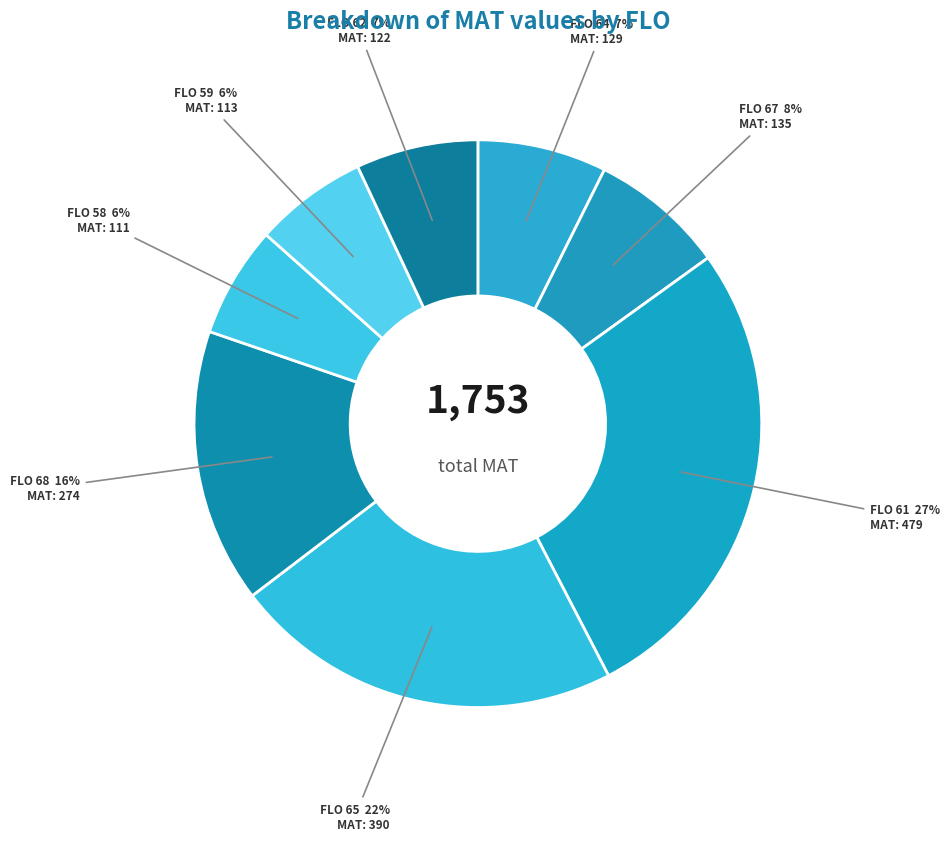

Is FLO 68 the majority of the pie?

No